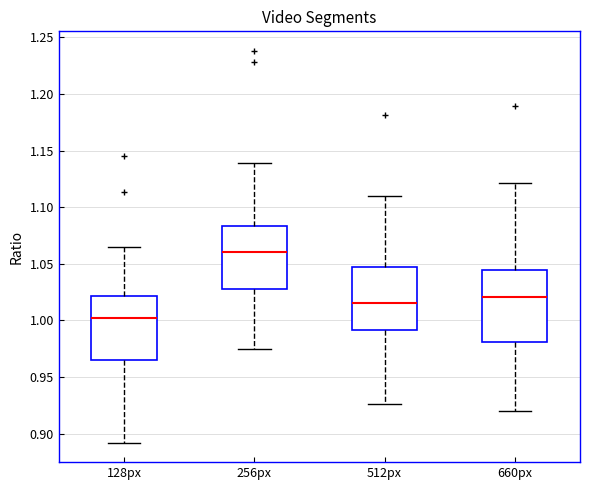

Where is the upper edge of the box for 660px on the y-axis? The values are not printed on the chart, so give them approximately, as read against the axis.

1.045